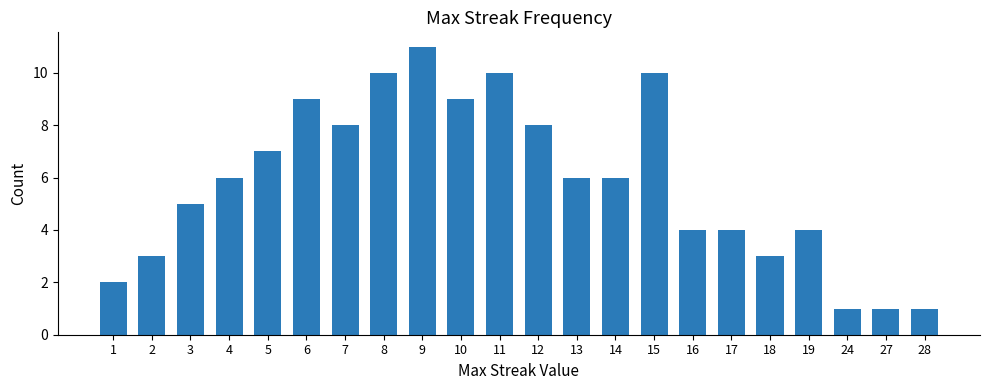

Between 9 and 13, which is larger?

9